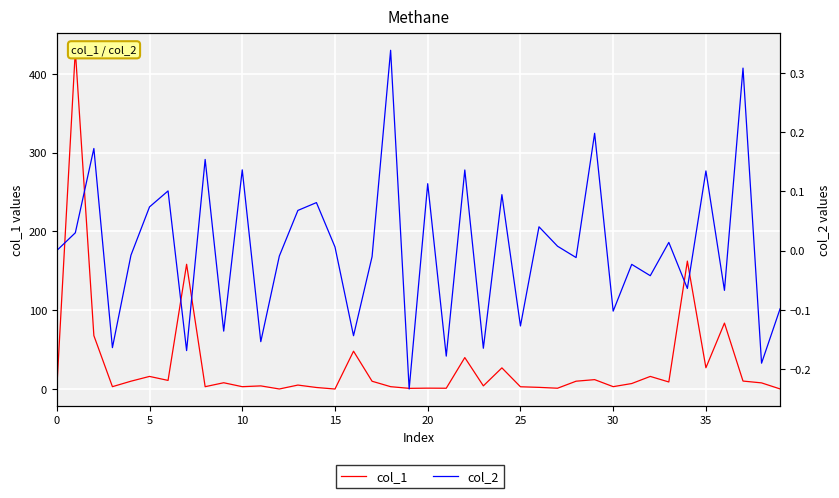

How many data points in col_1 are less than 7?

20